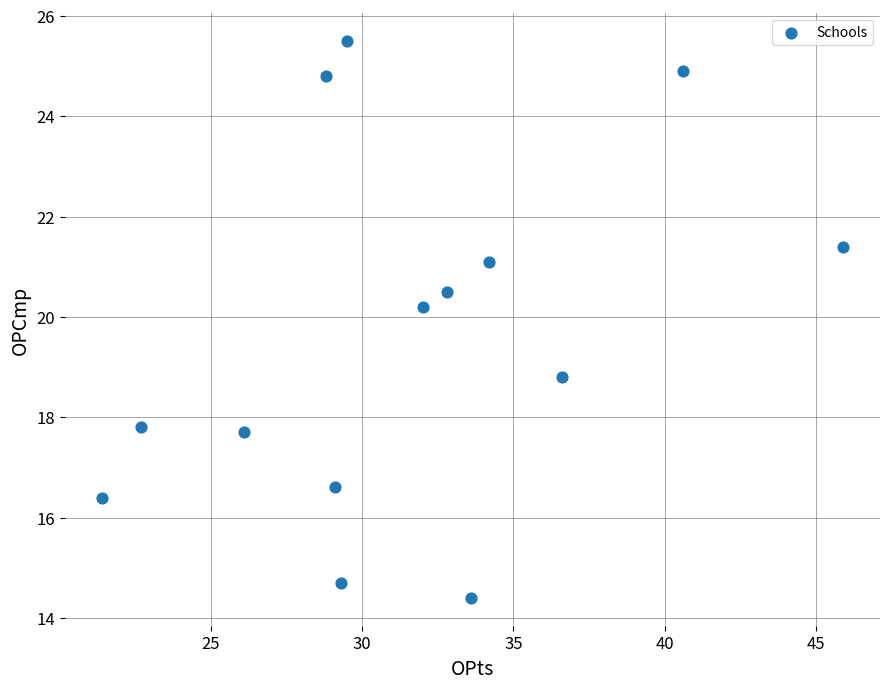

What Y value in the scatter plot is closest to 19?

18.8